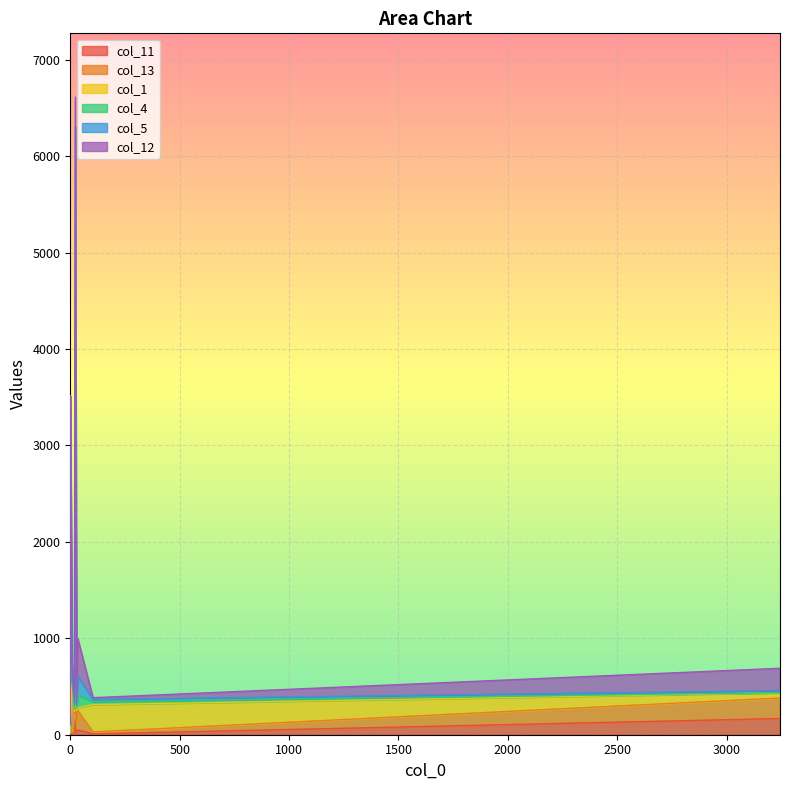

Which has a higher value, 3 or 4?

3